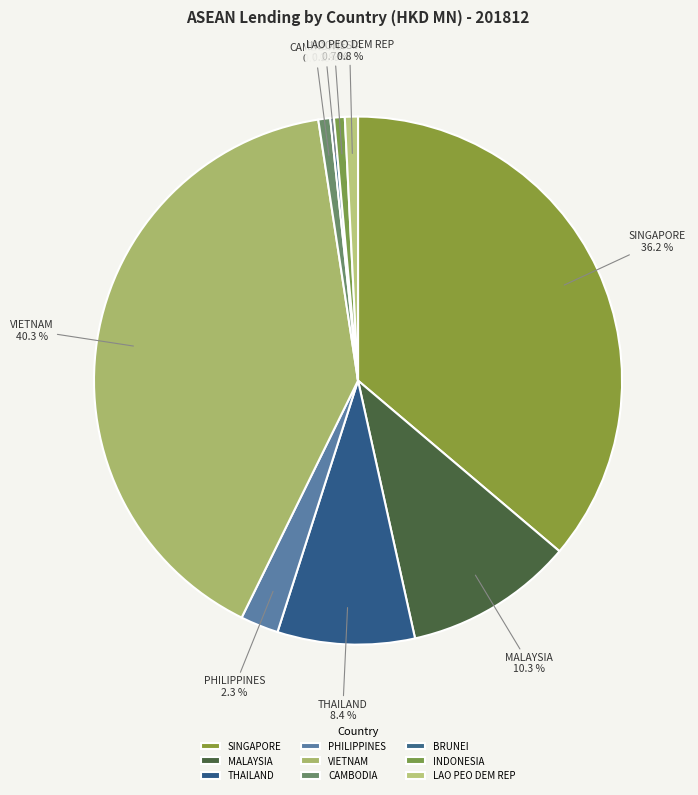

To the nearest percent, what is the difference between the largest and smallest slice percentages?

40%